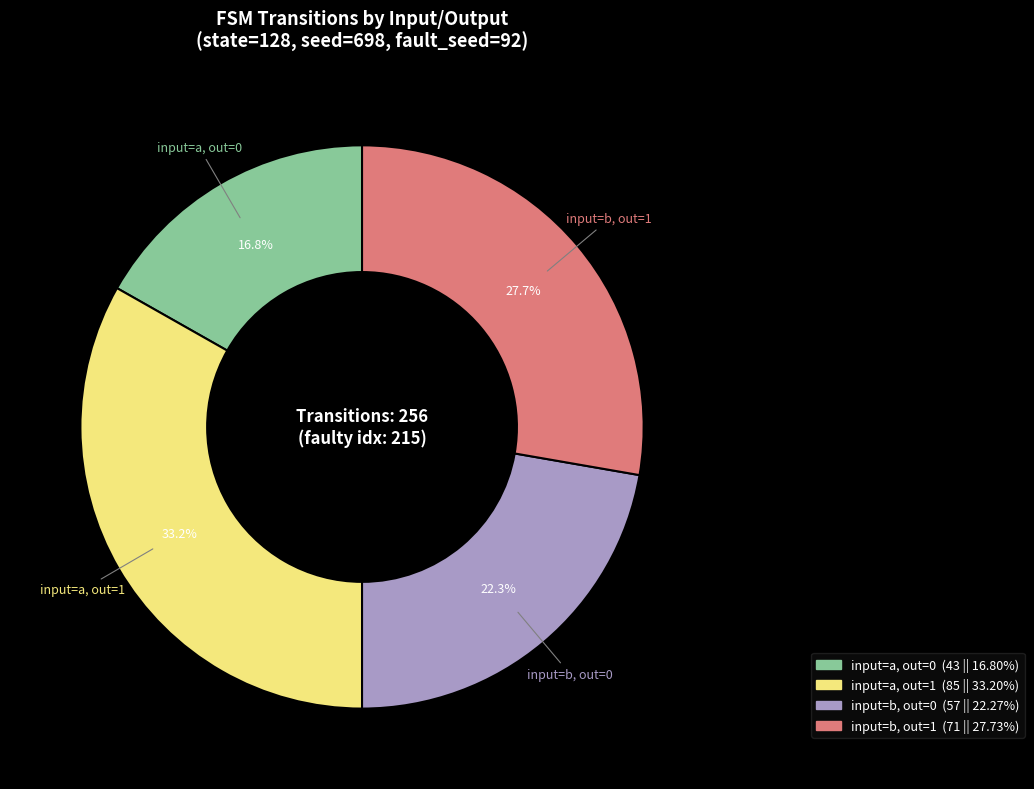

How many slices are in this pie chart?

4